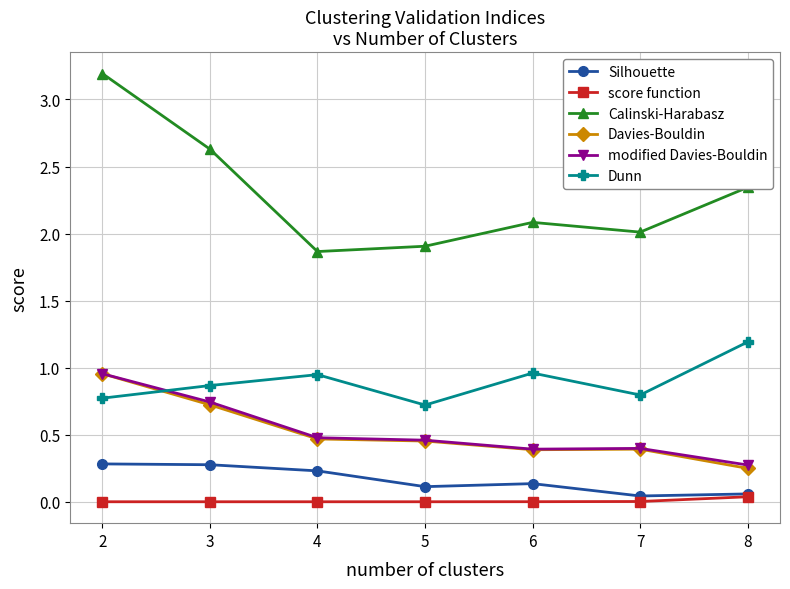

At which label does Davies-Bouldin reach its minimum?

8